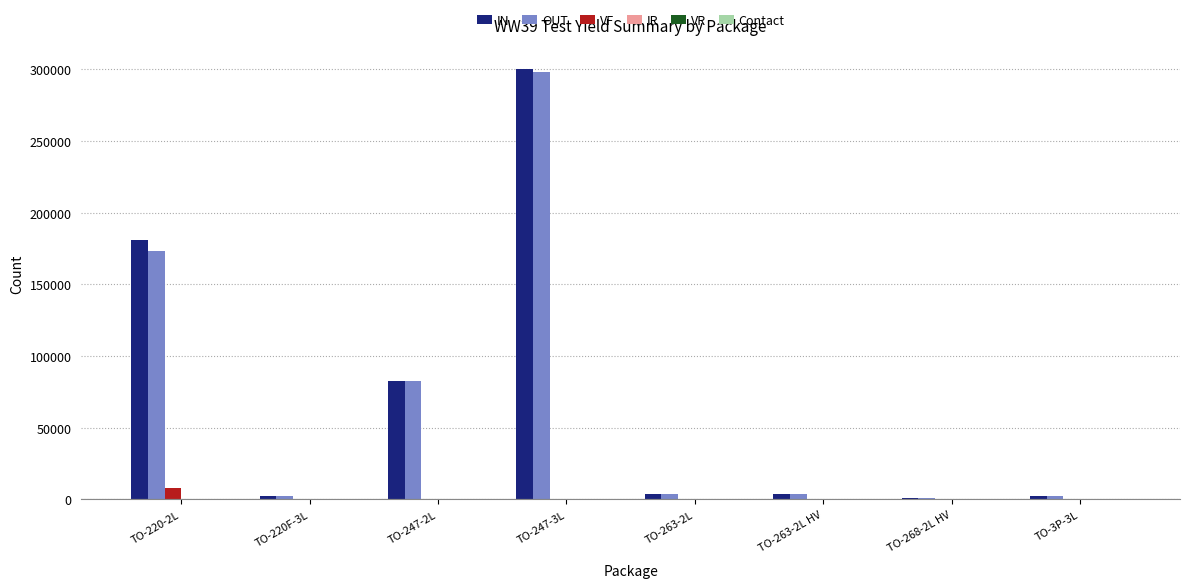

Count the number of data series in this chart.

6